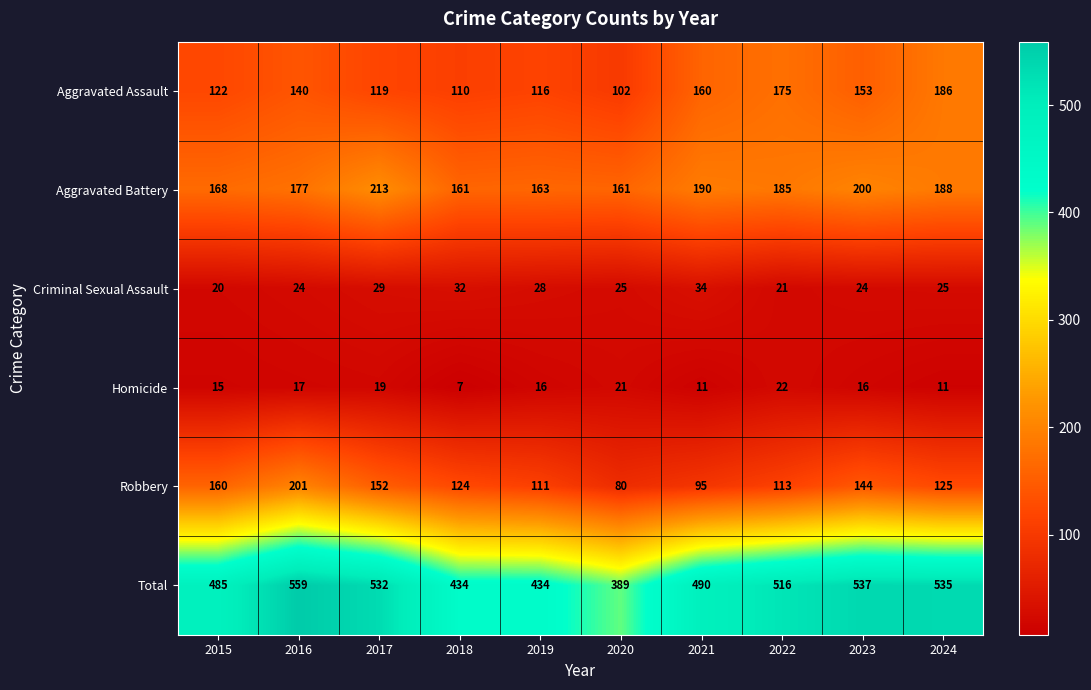

The Criminal Sexual Assault series shows 25 at 2020. True or false?

True